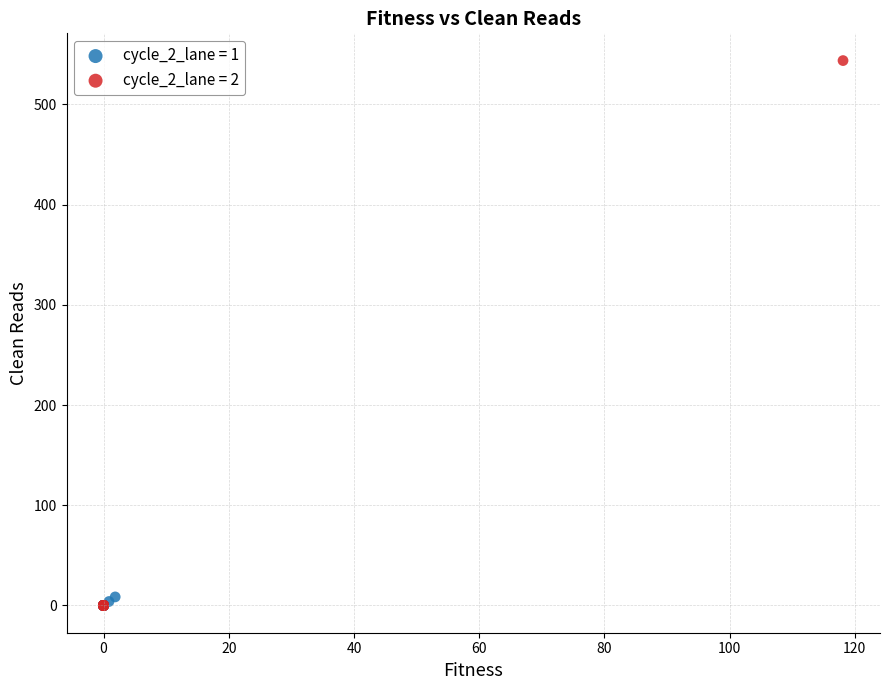

Which series has the widest spread of Y values?

cycle_2_lane = 2